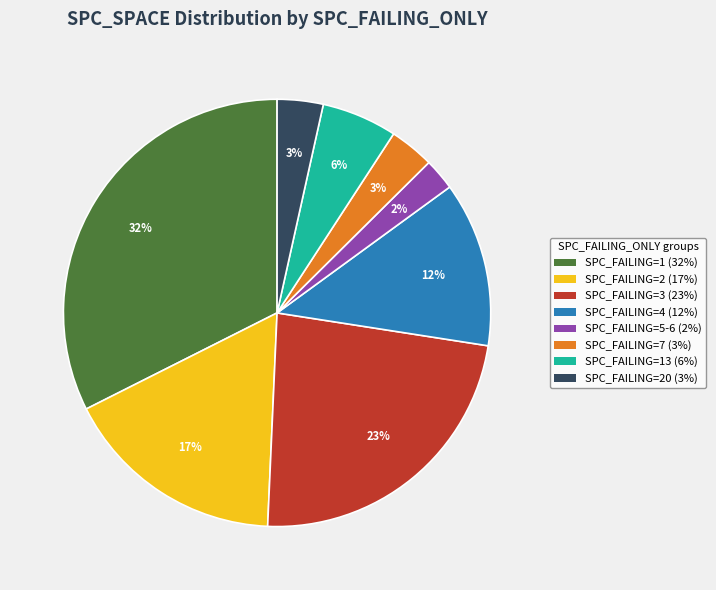

Count the number of slices in the pie.

8